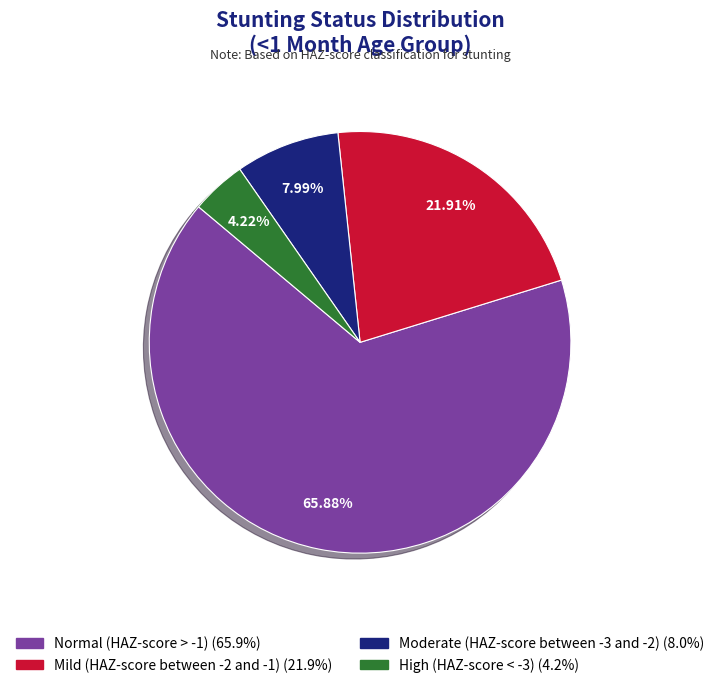

What portion of the pie excludes Moderate (HAZ-score between -3 and -2)?

92.0%